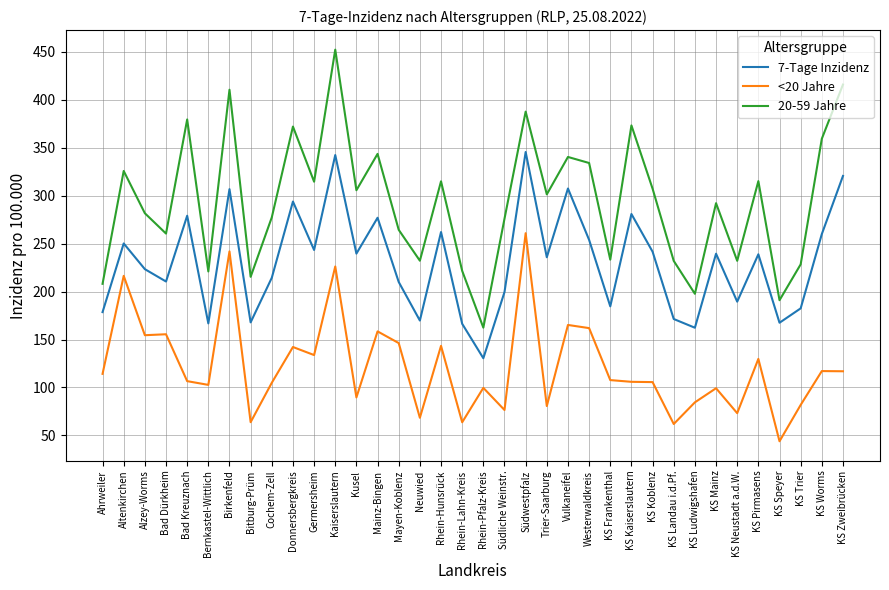

What is the approximate value of <20 Jahre at KS Neustadt a.d.W.?

73.2